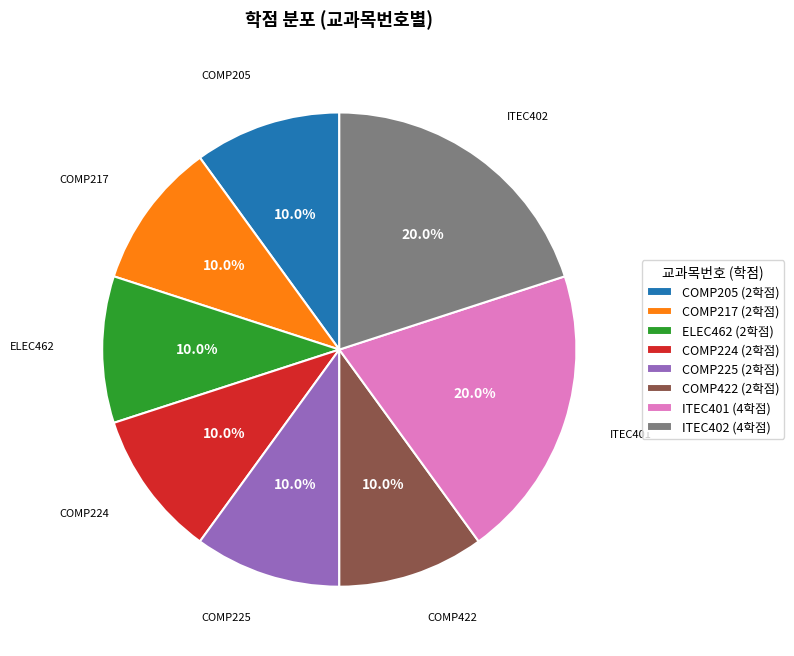

Is there a majority slice in this chart?

No